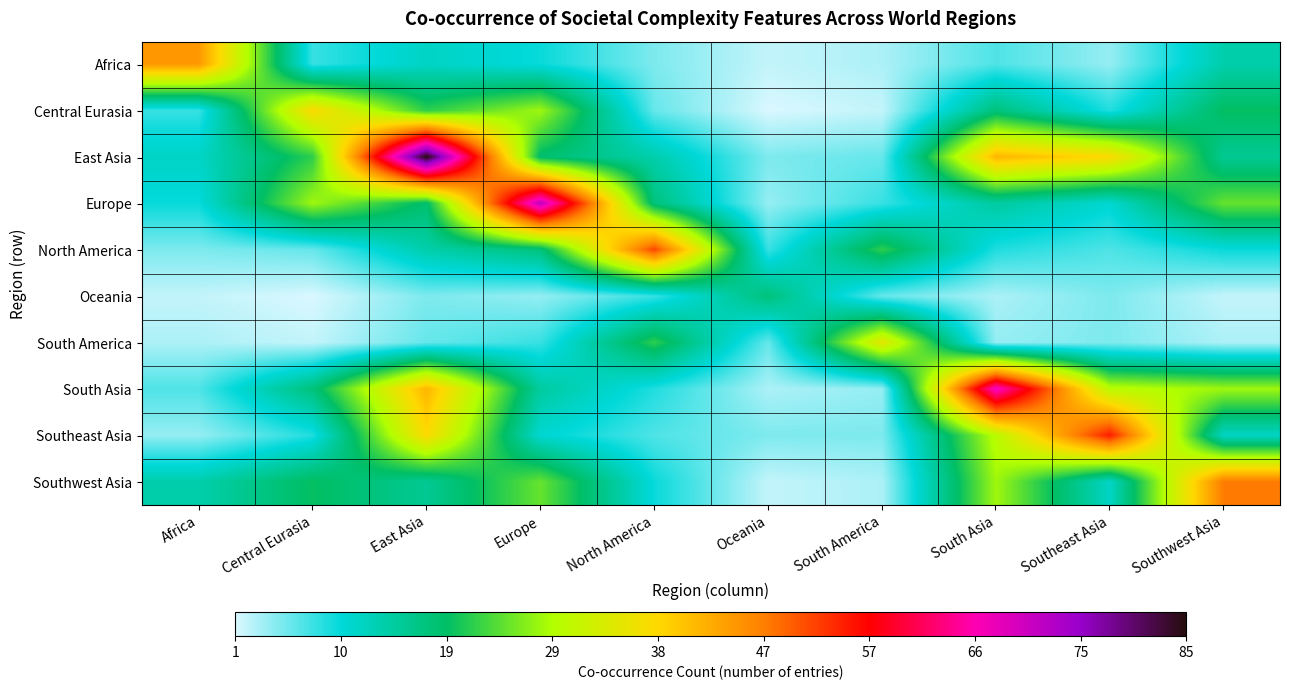

What is the maximum value shown in the chart?

85